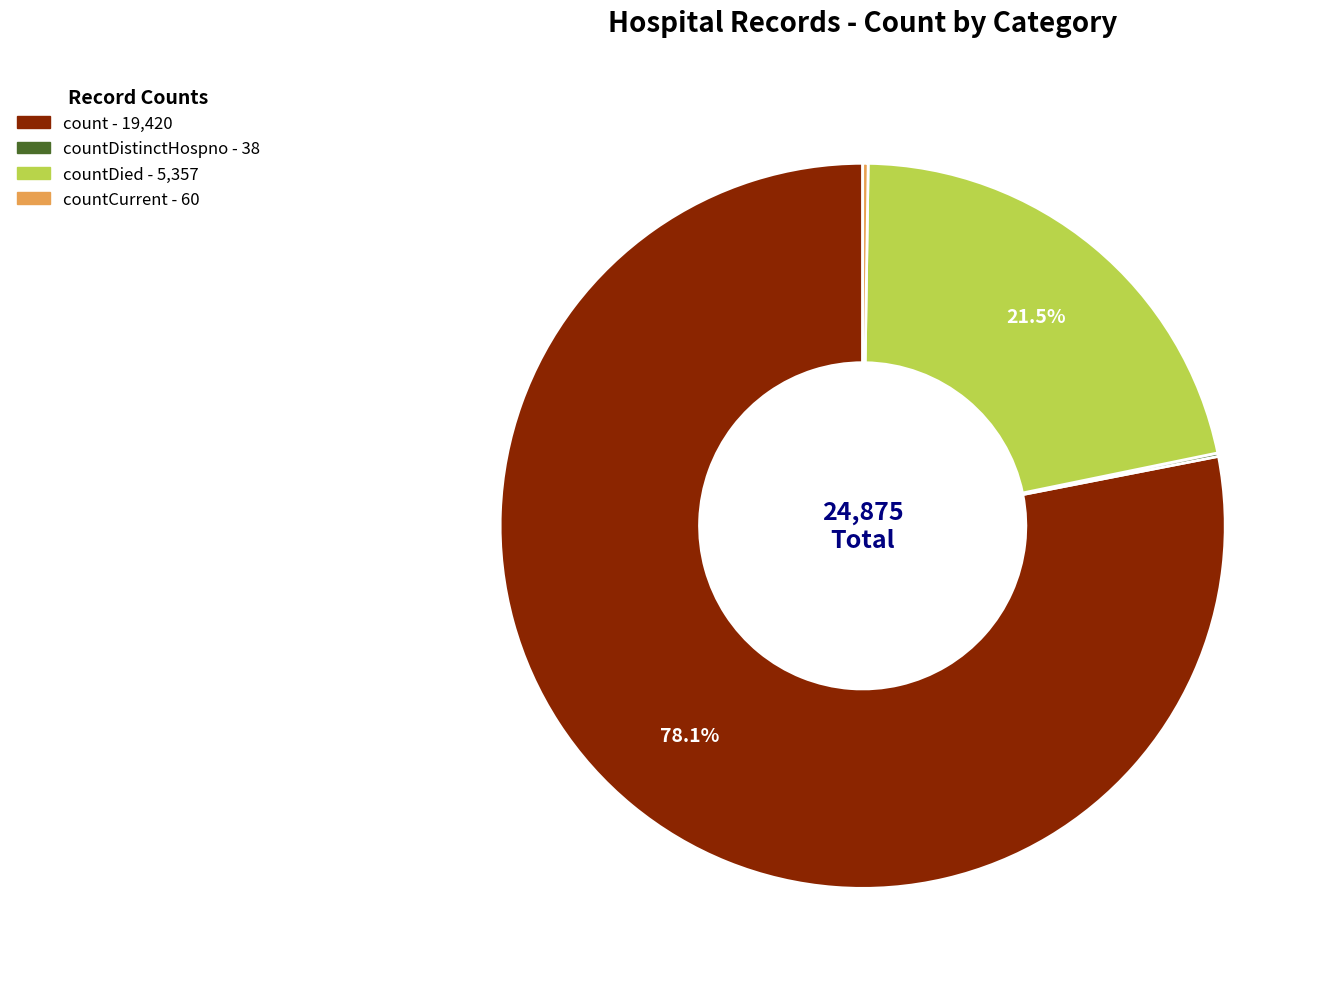

Does any single category account for the majority?

Yes